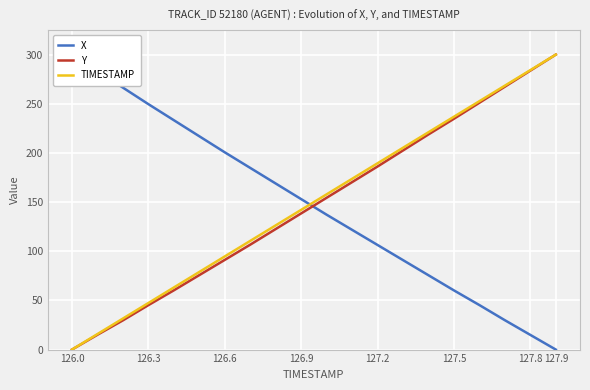

True or false: TIMESTAMP has more than 2 interior local peaks.

False